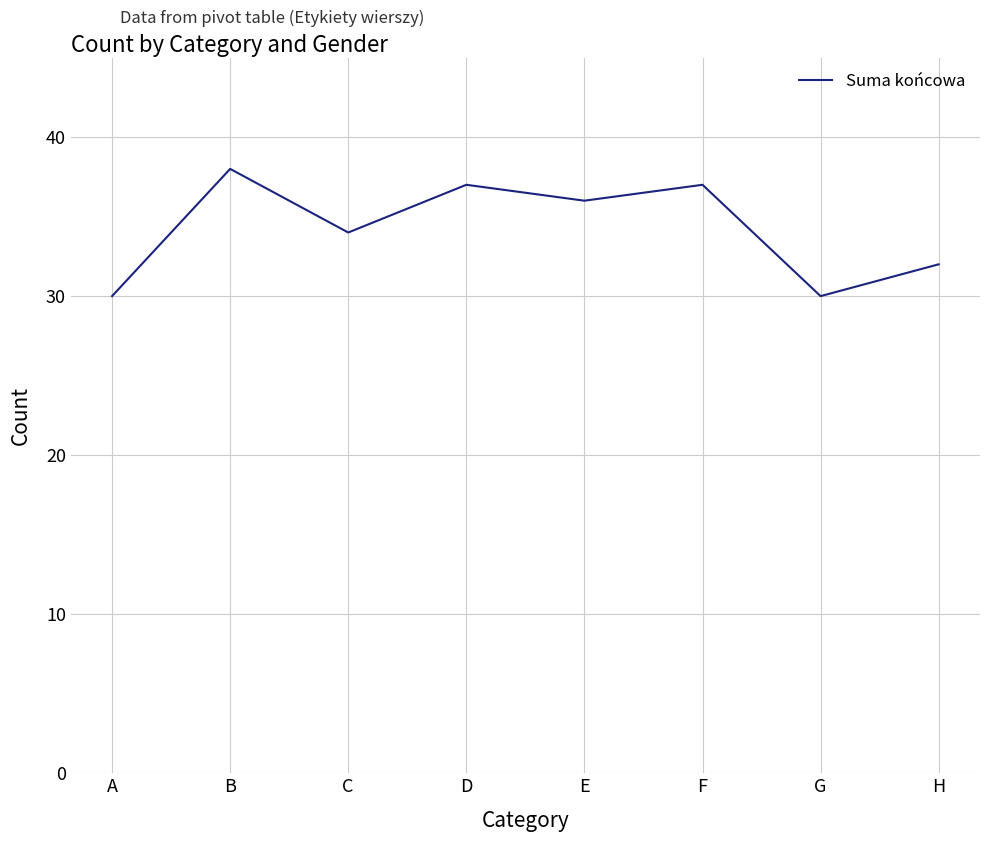

Where is the first local minimum?

C